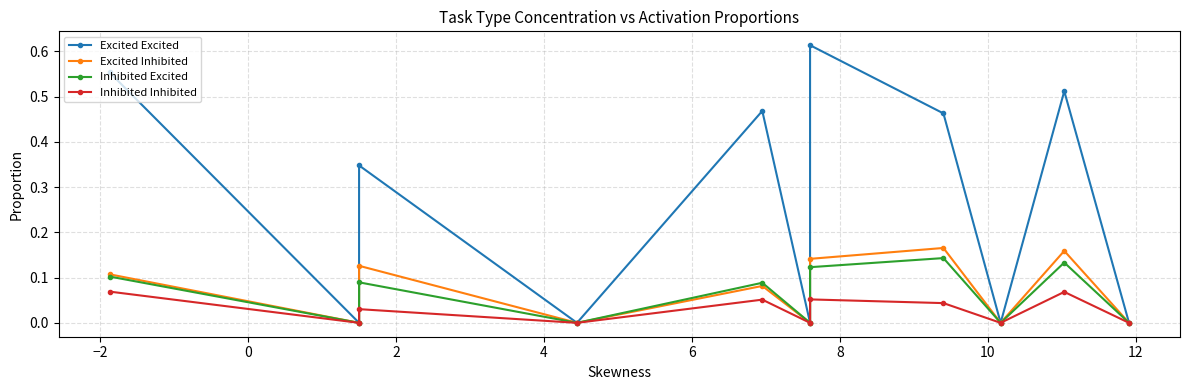

Reading right to left, transcribe all the data shown in this chart.

Excited Excited: 0.0	0.5	0.0	0.5	0.6	0.0	0.5	0.0	0.3	0.0	0.6
Excited Inhibited: 0.0	0.2	0.0	0.2	0.1	0.0	0.1	0.0	0.1	0.0	0.1
Inhibited Excited: 0.0	0.1	0.0	0.1	0.1	0.0	0.1	0.0	0.1	0.0	0.1
Inhibited Inhibited: 0.0	0.1	0.0	0.0	0.1	0.0	0.1	0.0	0.0	0.0	0.1